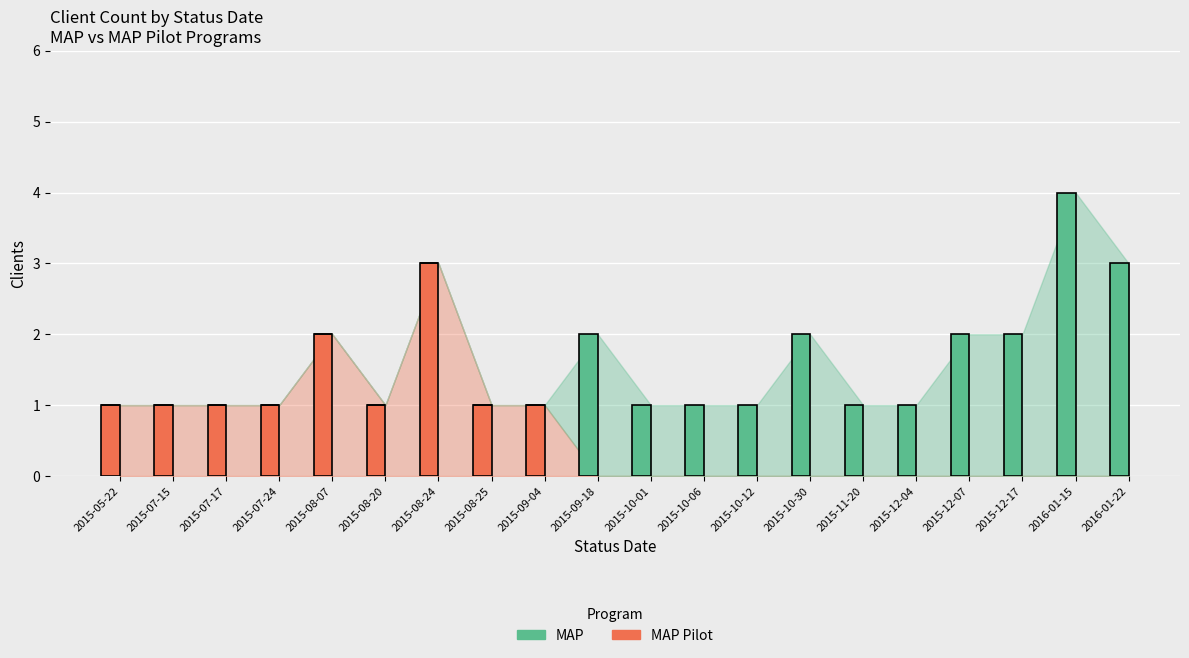

At which category is the sum across all series the highest?

2016-01-15